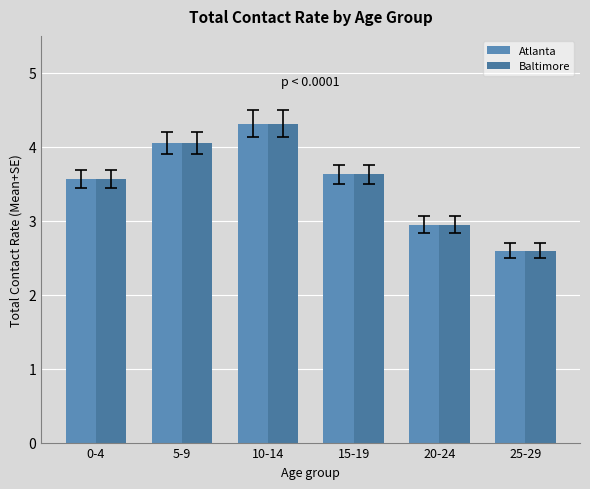

What position from the right is 25-29?

1